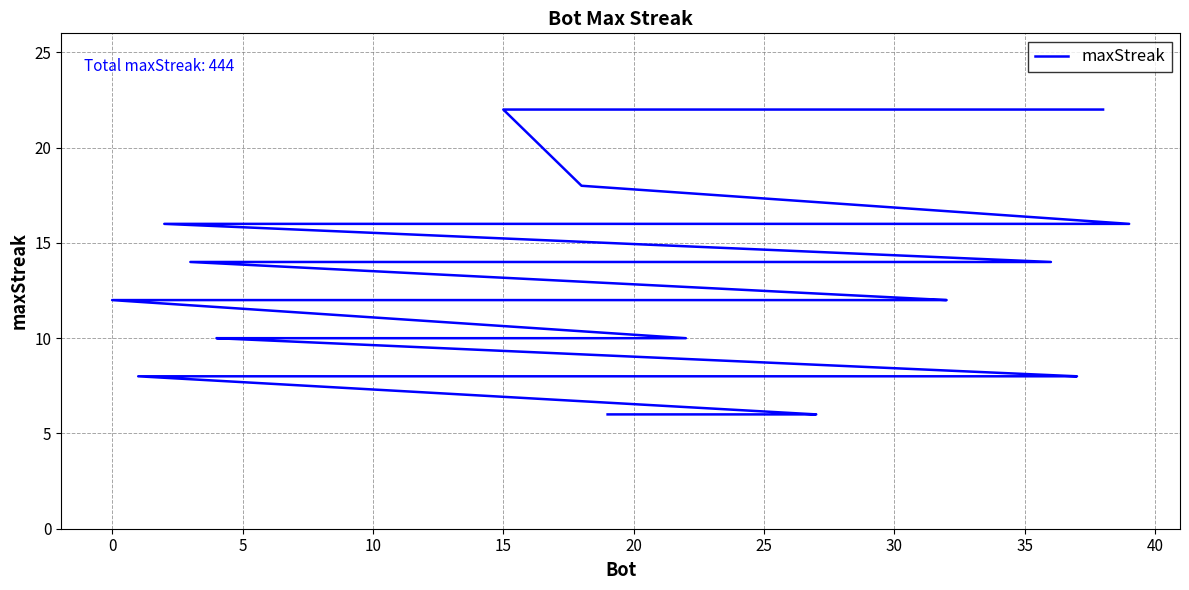

What is the difference between the second highest and minimum values?

16